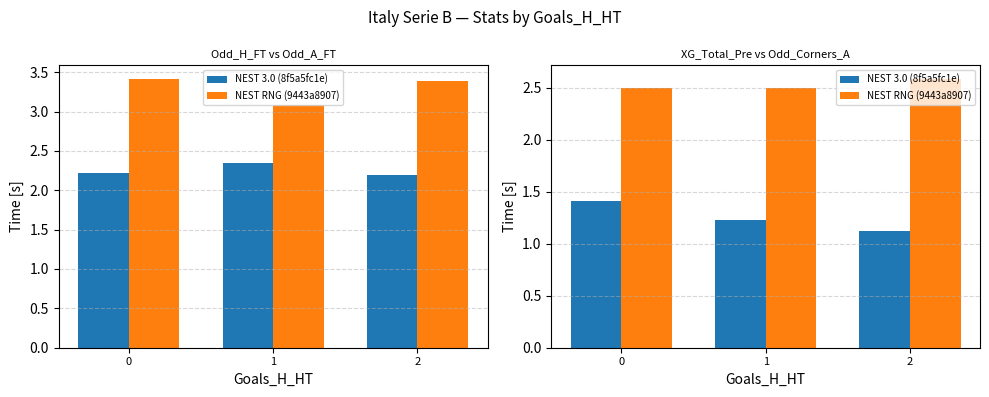

The value of NEST 3.0 (8f5a5fc1e) at 1 is 0.5. True or false?

False